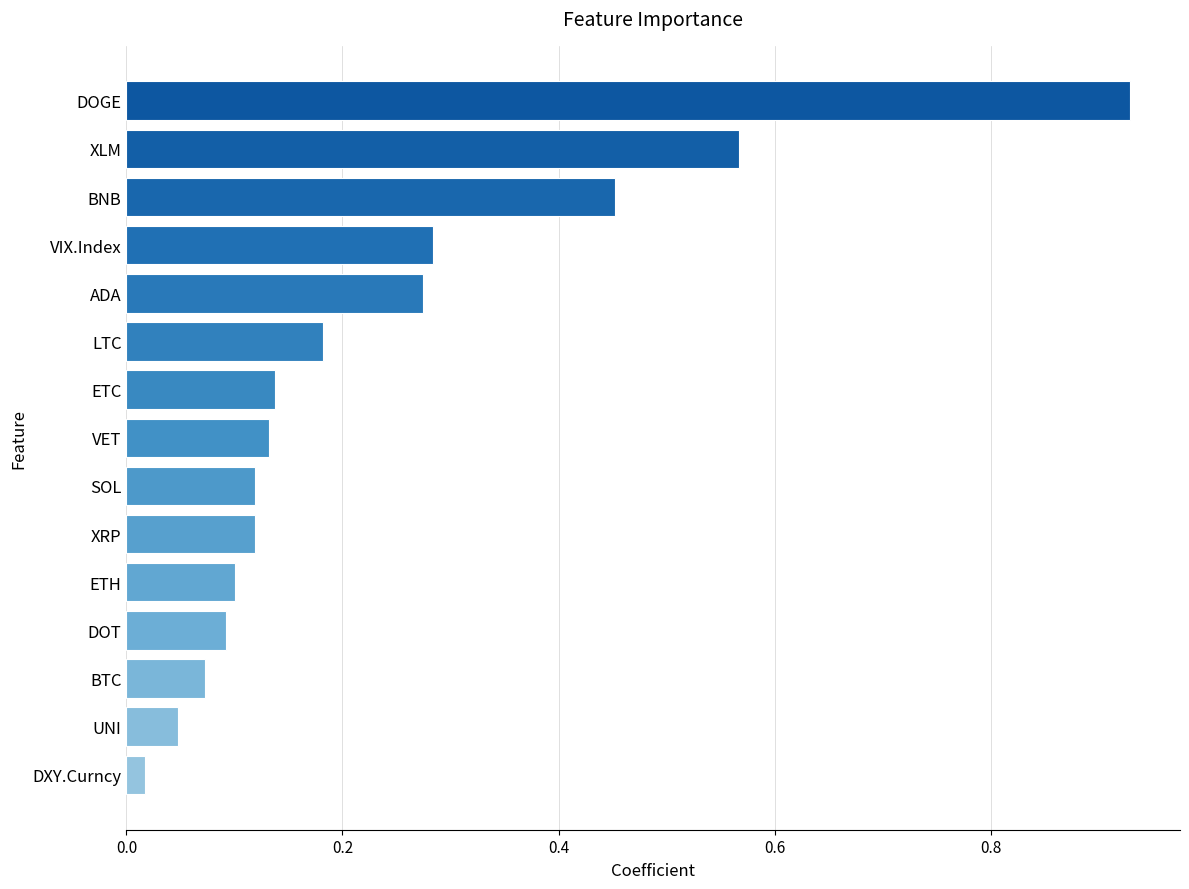

What is the difference between the values at UNI and BNB?

0.4